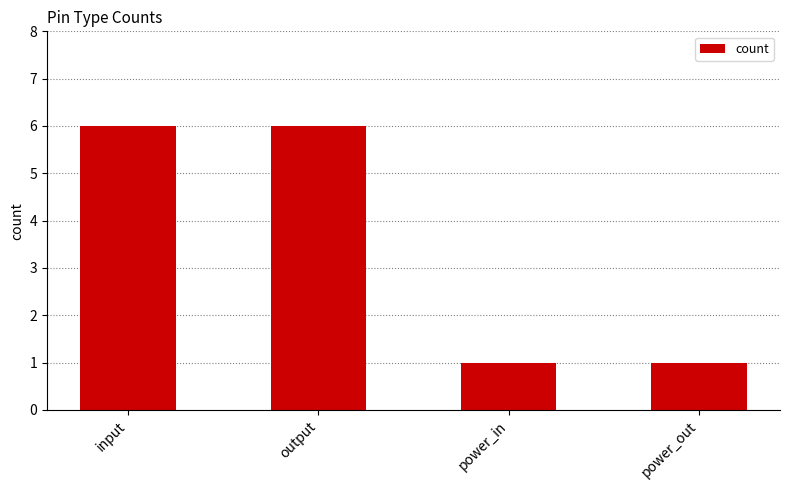

What position from the right is input?

4